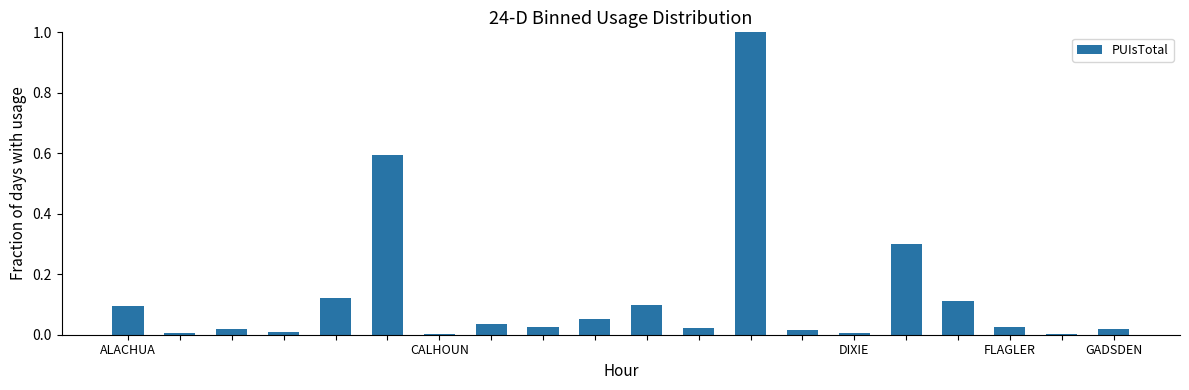

What is the sum of all values?

2.6